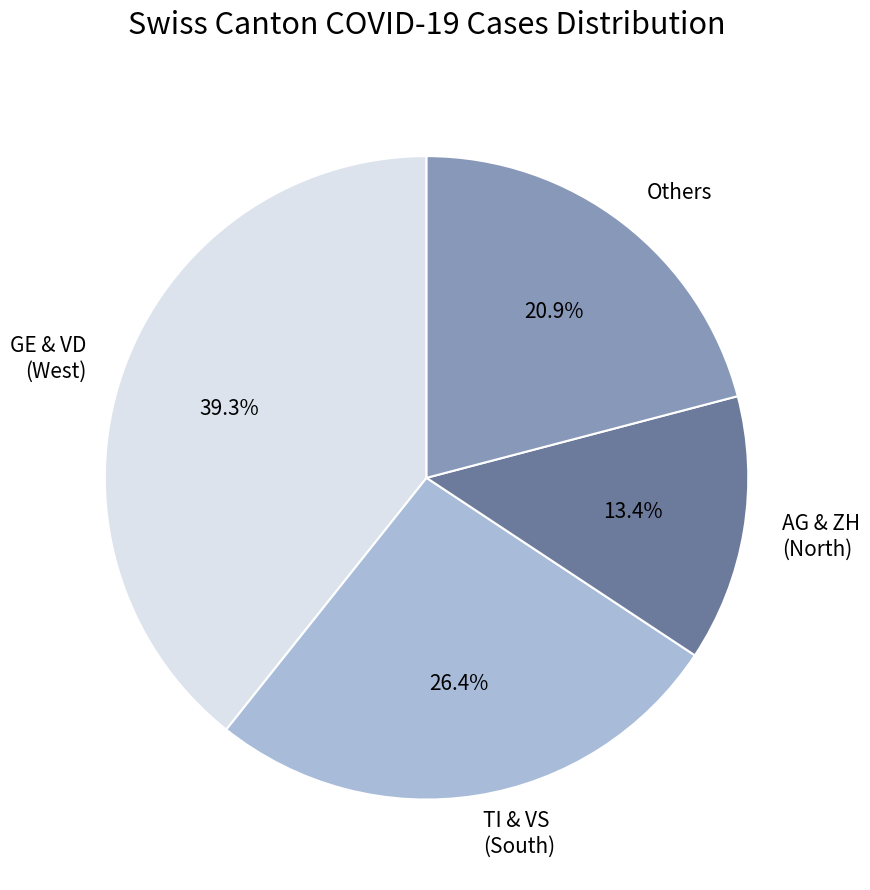

How many slices are in this pie chart?

4